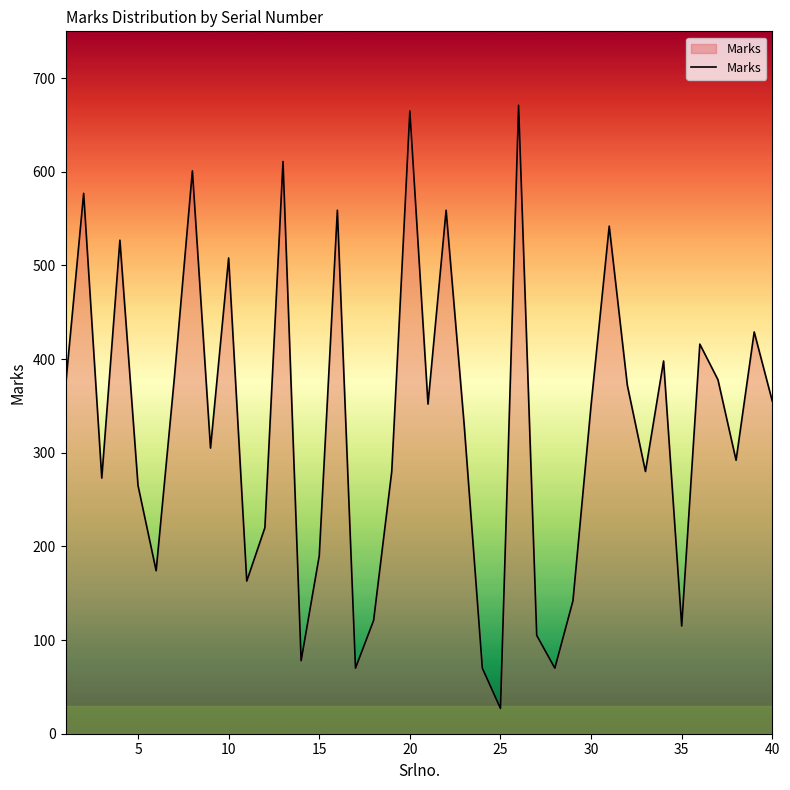

What is the maximum value shown in the chart?

671